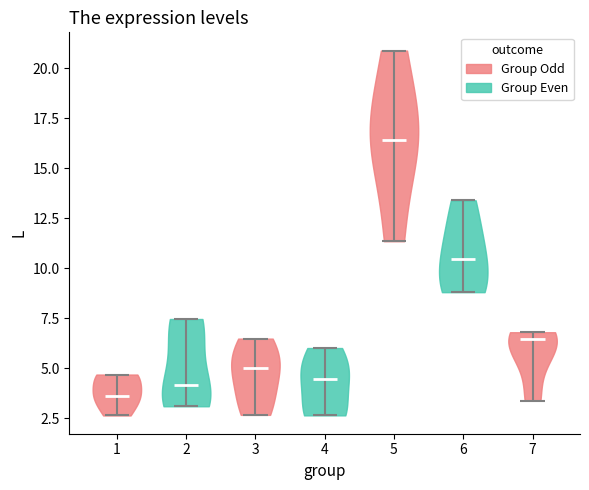

What is the lowest point the violin at x = 1 reaches on the y-axis? The values are not printed on the chart, so give them approximately, as read against the axis.

2.5